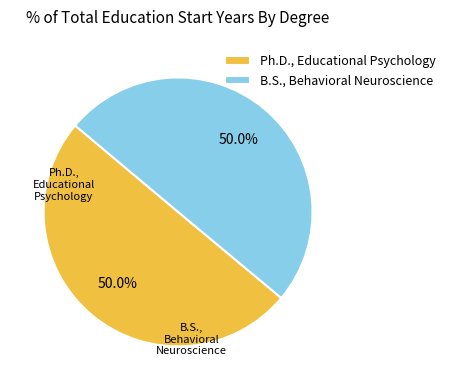

Is it true that Ph.D., Educational Psychology is 62% of the pie?

False